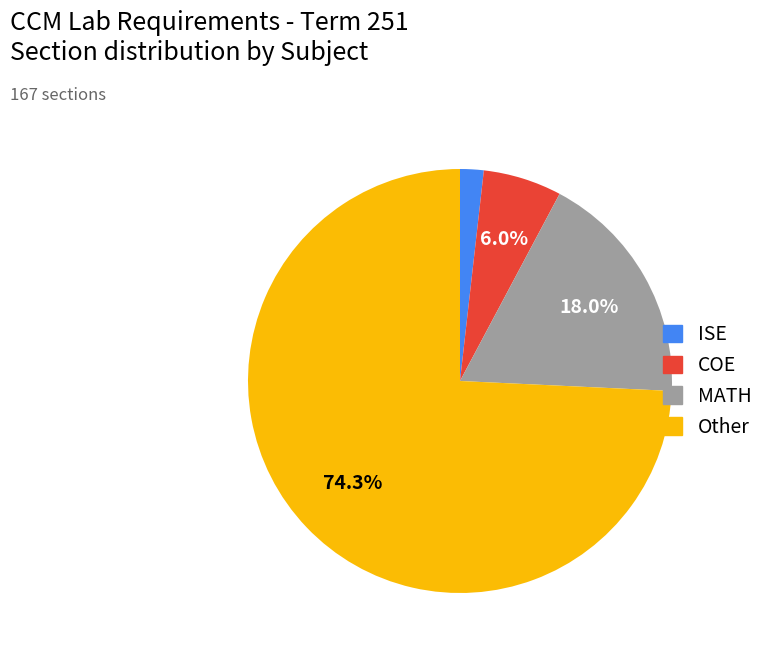

What is the ratio of the value at COE to the value at ISE?

3.3